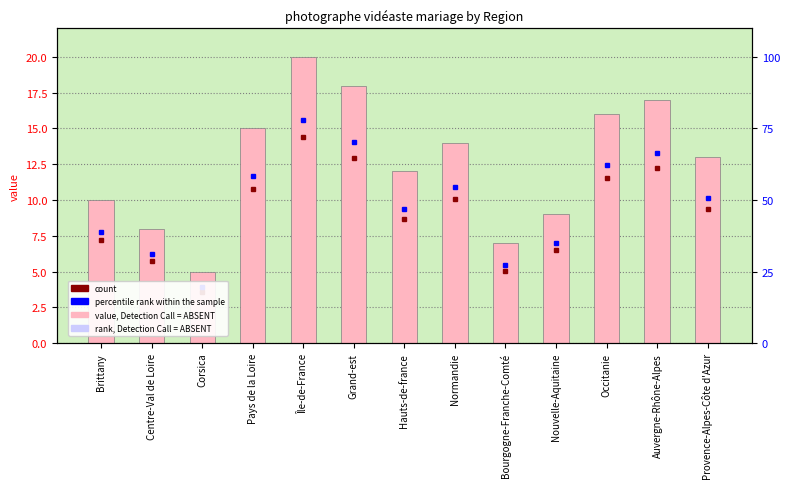

What is the smallest value displayed?

5